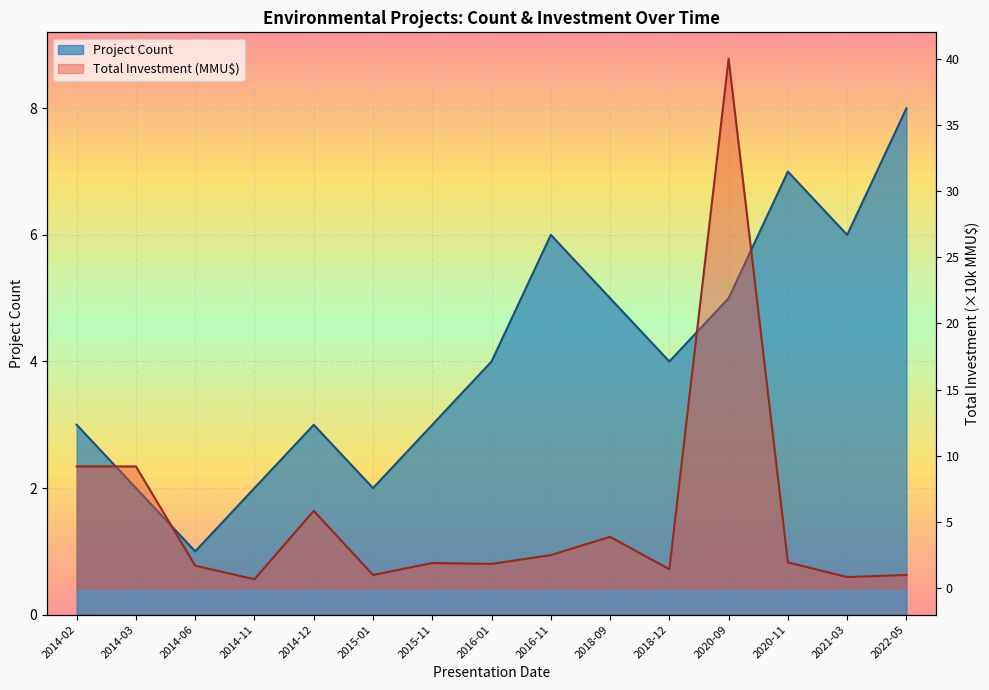

How many interior local peaks (higher than both neighbors) does the data have?

4